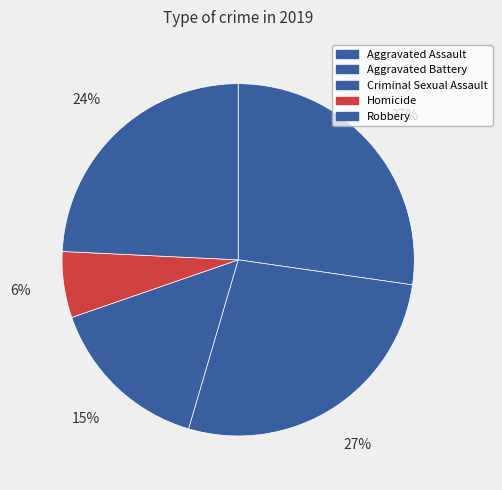

True or false: Aggravated Battery accounts for 13% of the total.

False